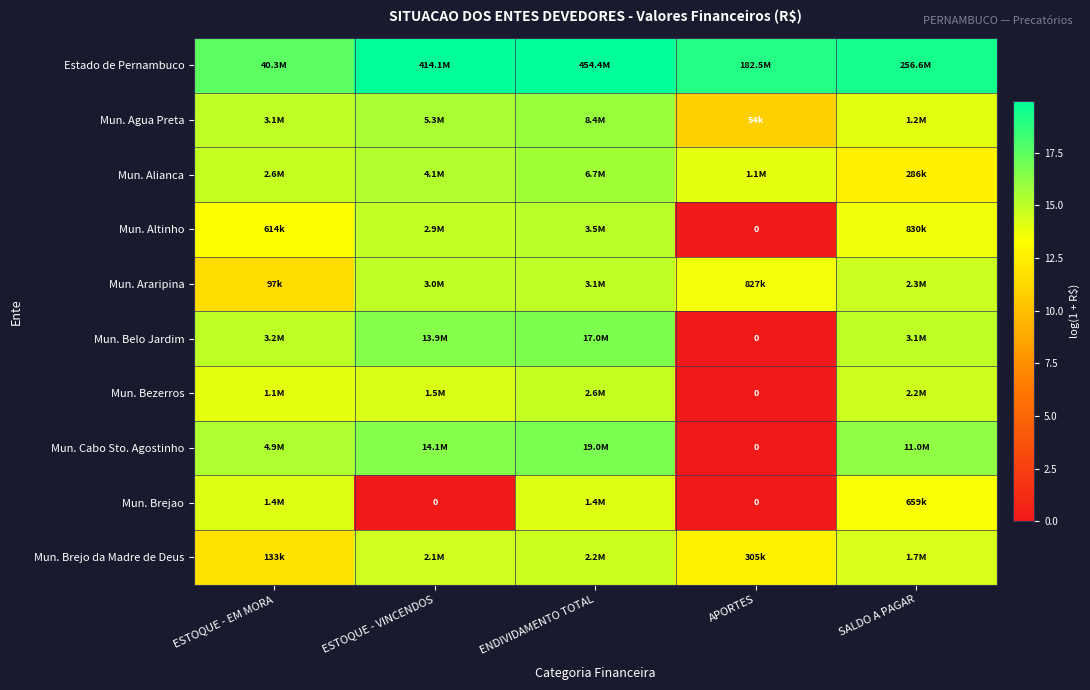

The Mun. Bezerros series shows 13.9 at ESTOQUE - EM MORA. True or false?

True